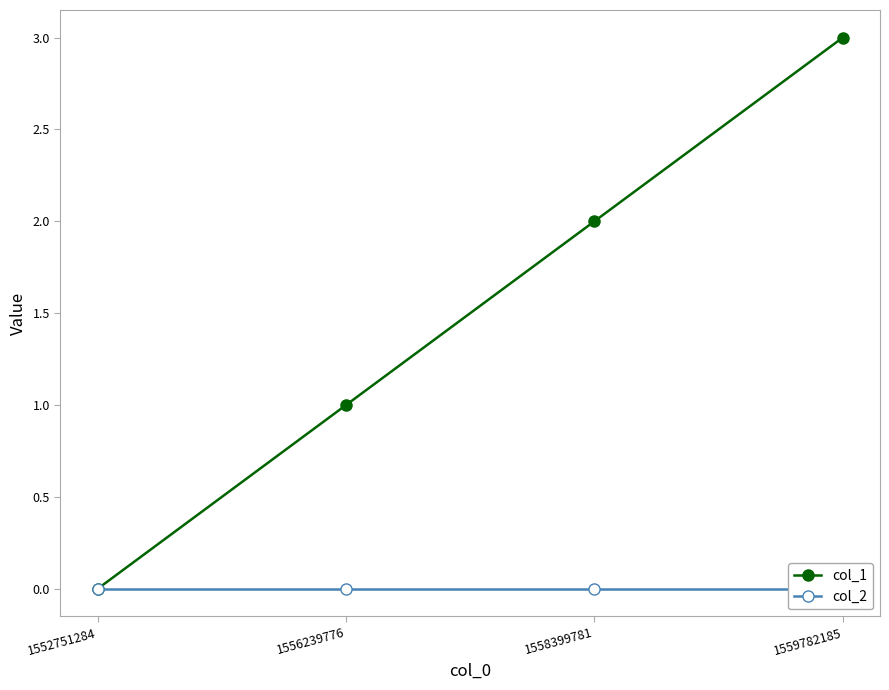

True or false: col_1 and col_2 cross at least once.

False